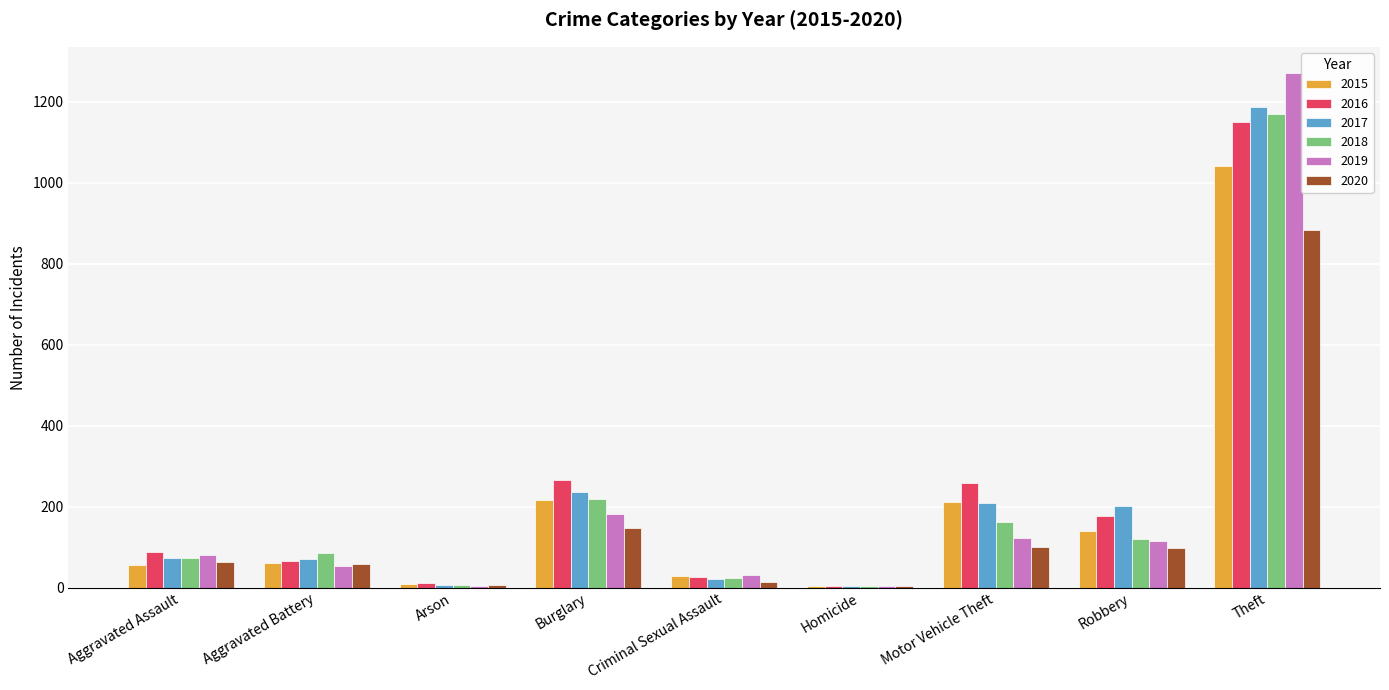

Is the value of 2019 at Robbery greater than the value of 2018 at Theft?

No